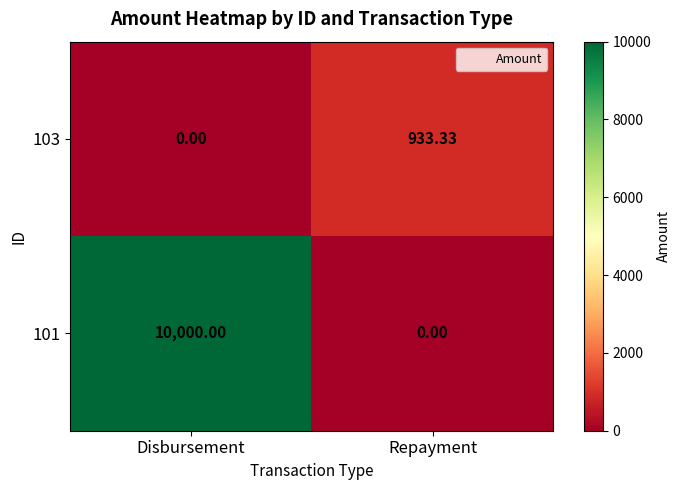

At which label is 103 closest to 466?

Disbursement